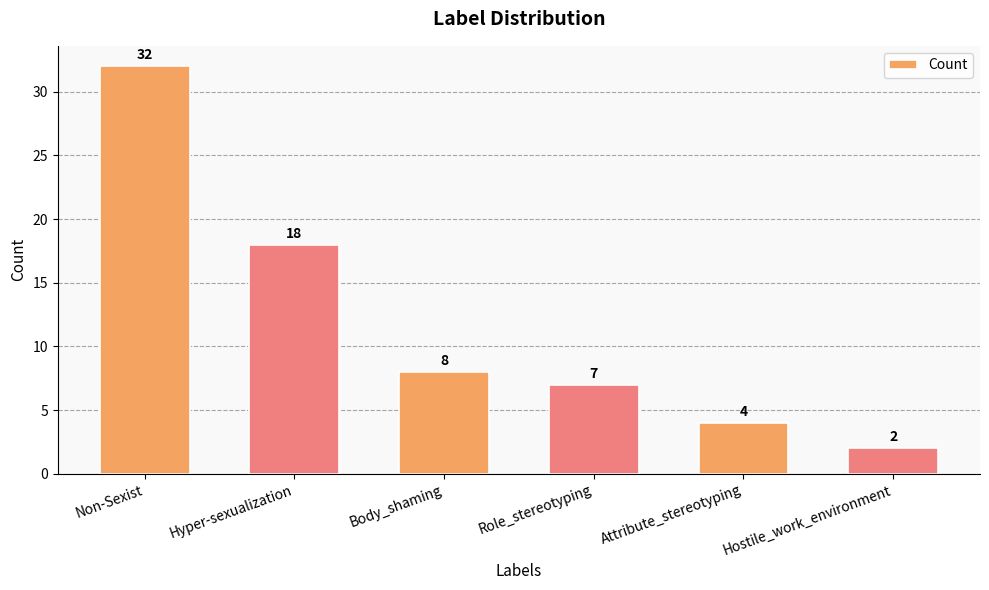

What is the average value?

12